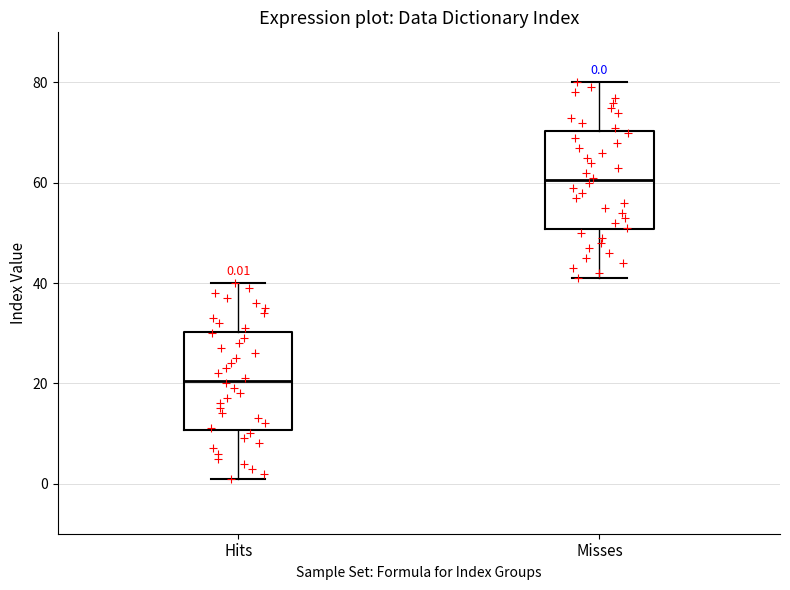

Which box's median line is the highest?

Misses